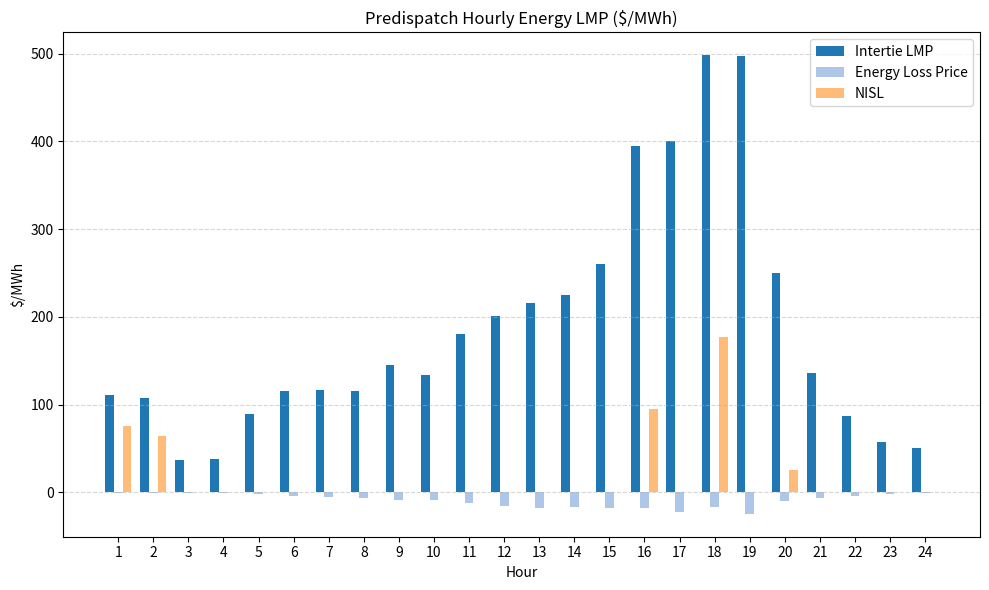

Which series has the largest range (max minus min)?

Intertie LMP